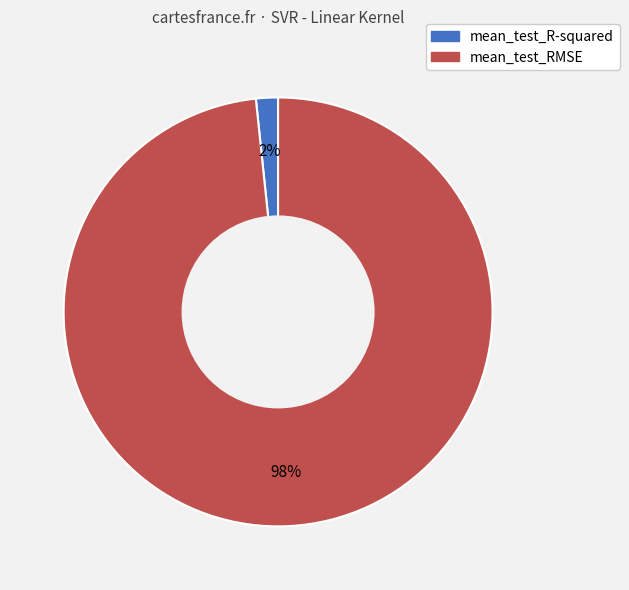

To the nearest percent, what is the combined percentage of mean_test_R-squared and mean_test_RMSE?

100%